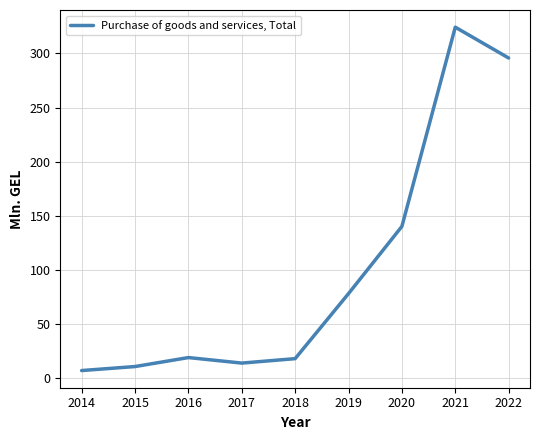

Does the chart display data point markers on the line(s)?

No